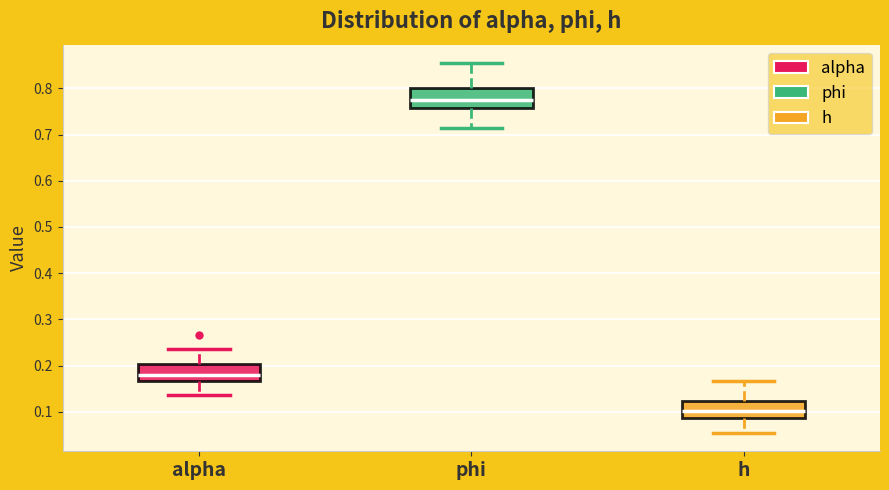

Reading left to right, transcribe this box plot: for each box, give where its median line is, the range the box spans, and where its two whiskers end, as read against the y-axis. The values are not printed on the chart, so give them approximately, as read against the axis.

alpha: median 0.18, box 0.17 to 0.20, whiskers 0.14 to 0.24
phi: median 0.78, box 0.76 to 0.80, whiskers 0.71 to 0.85
h: median 0.10, box 0.09 to 0.12, whiskers 0.05 to 0.17